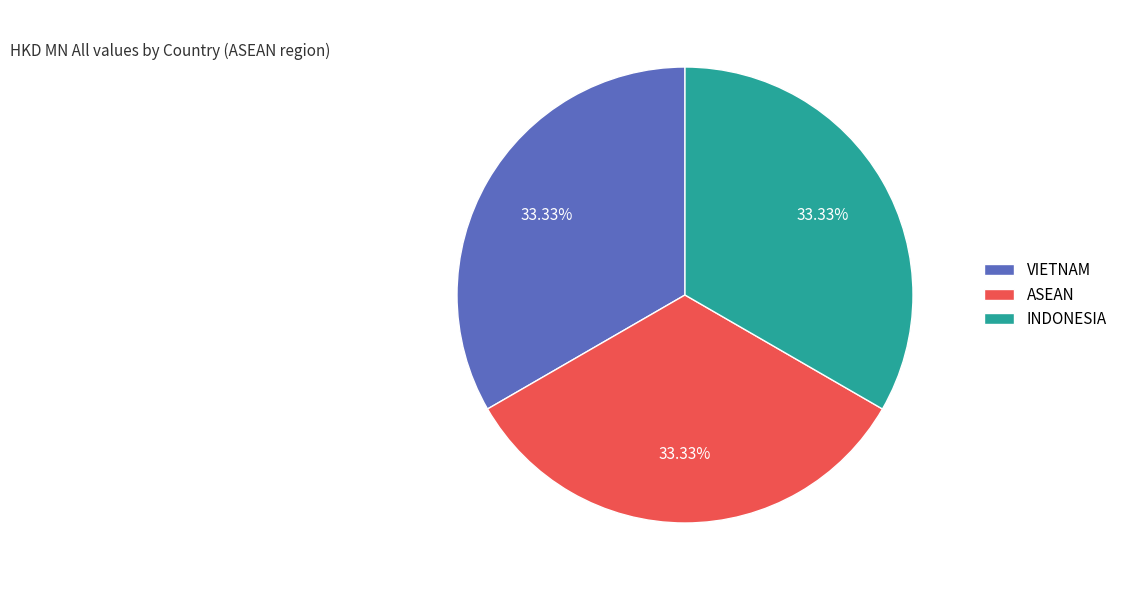

To the nearest percent, what percentage of the pie is VIETNAM?

33%